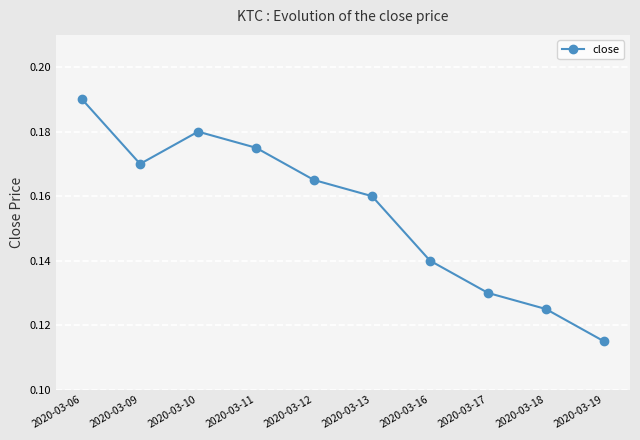

How many lines are shown in the chart?

1